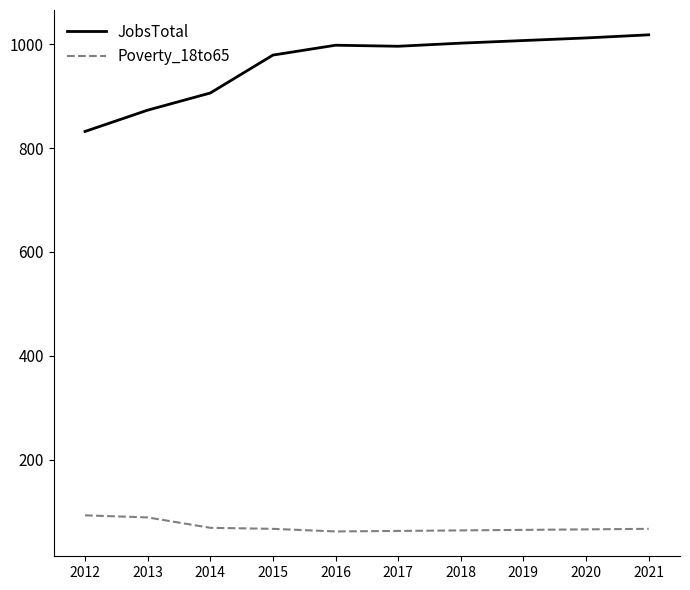

What is the highest value of the JobsTotal series?

1018